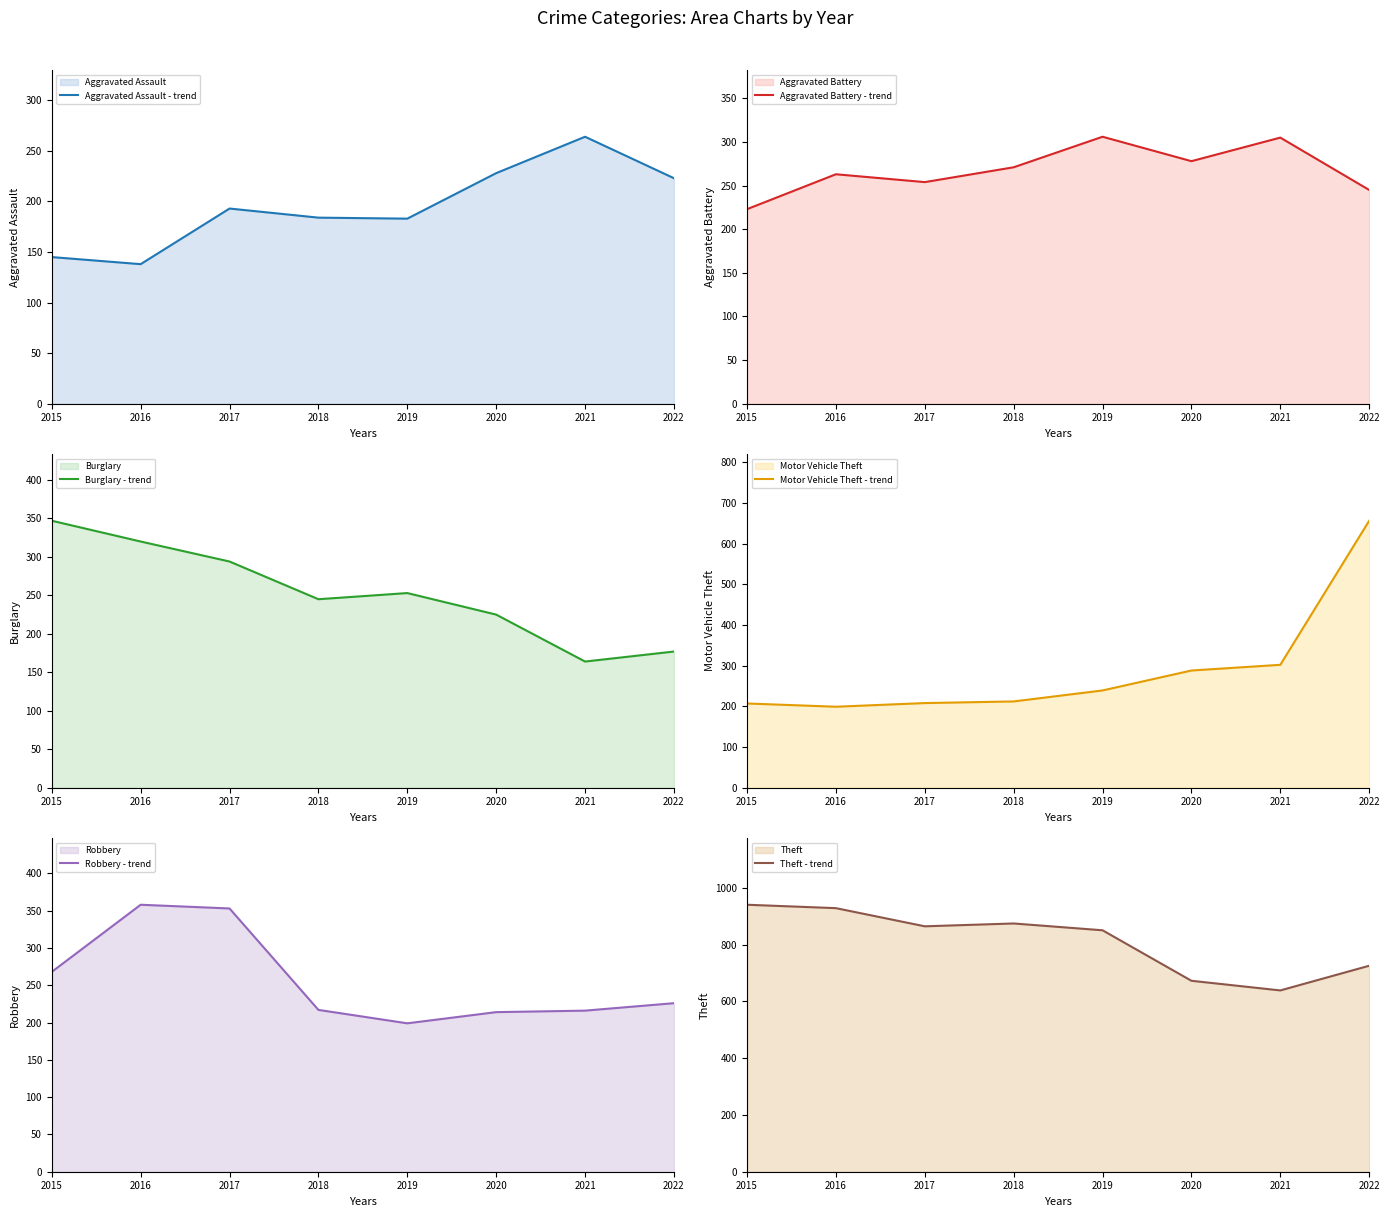

Which series has the widest spread of values?

Motor Vehicle Theft - trend